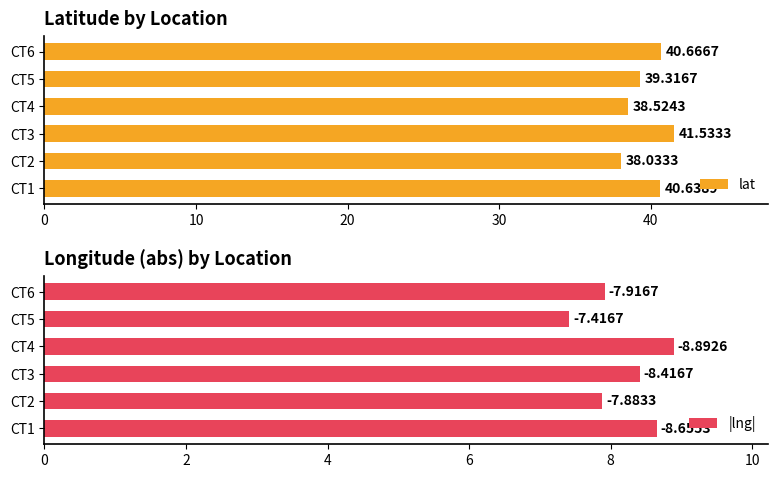

What are all the series names shown in the legend?

lat, |lng|